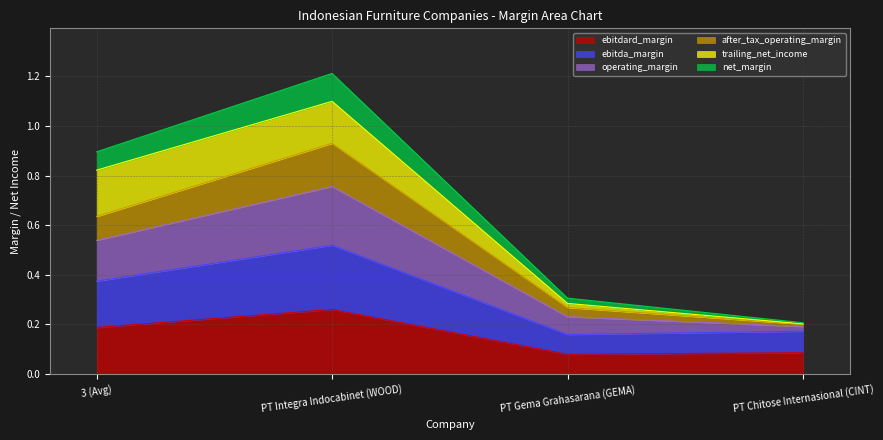

How many data points does each series have?

4